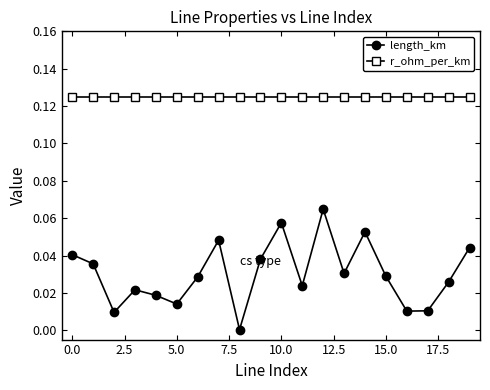

True or false: length_km and r_ohm_per_km cross at least once.

False